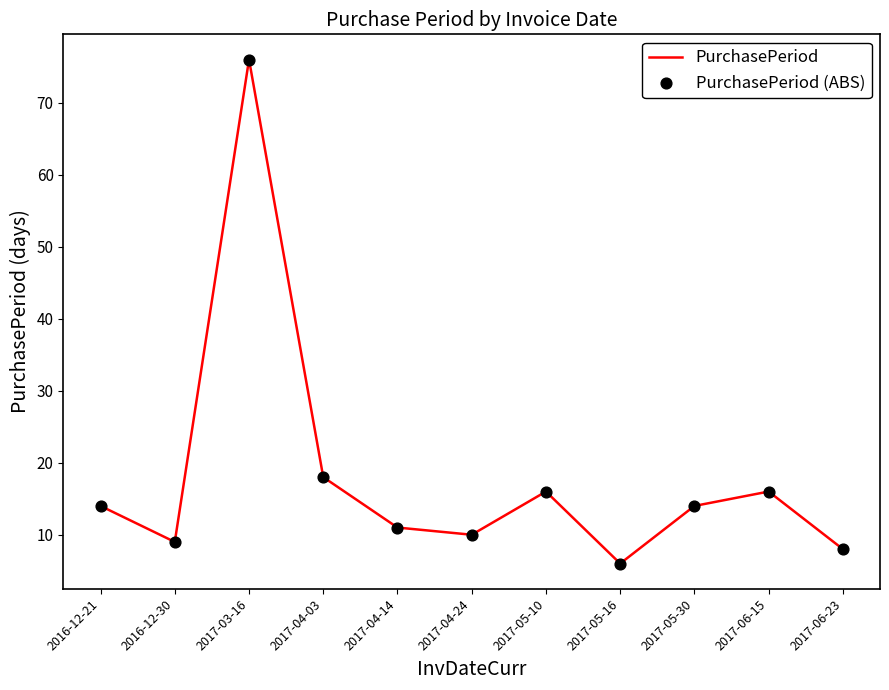

Where is the data nearest to the value 41?

2017-04-03